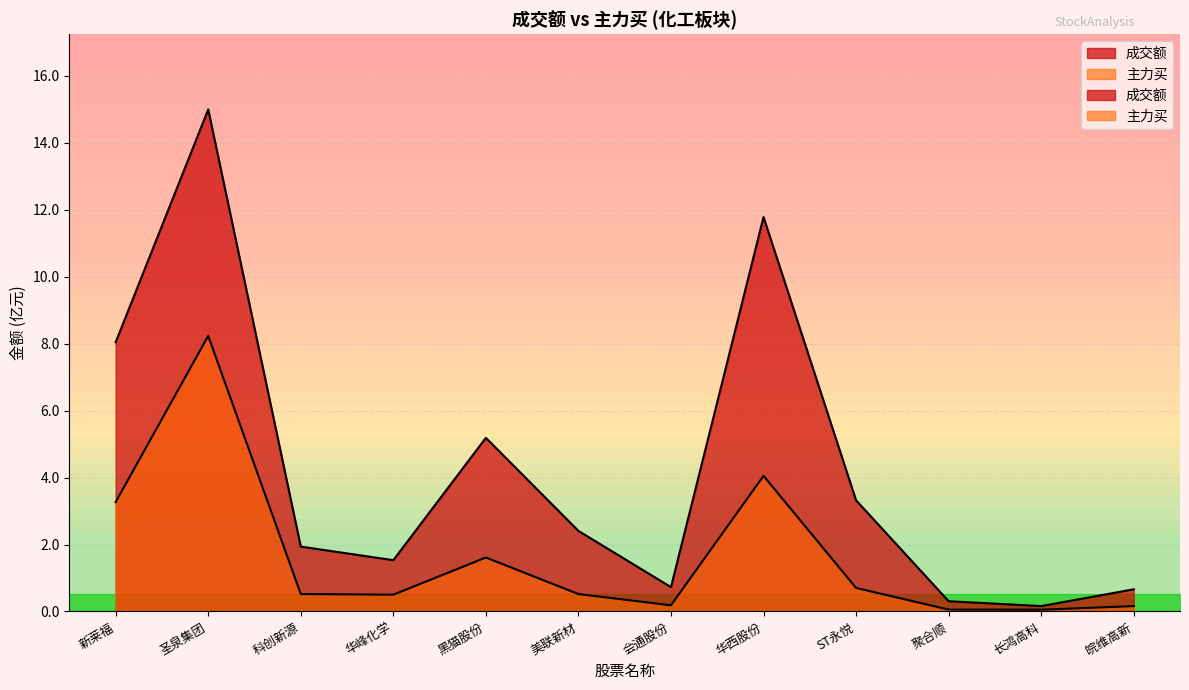

What is the sum of the 成交额 values at 会通股份 and 长鸿高科?

0.9